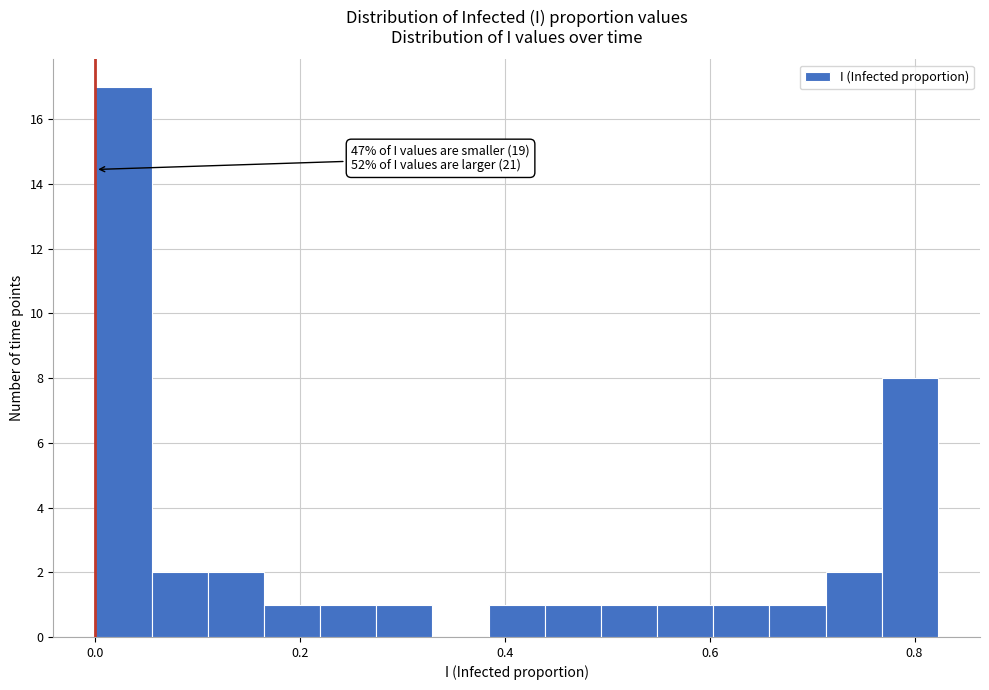

Read against the x-axis, roughly where is the centre of the tallest bar?

0.02